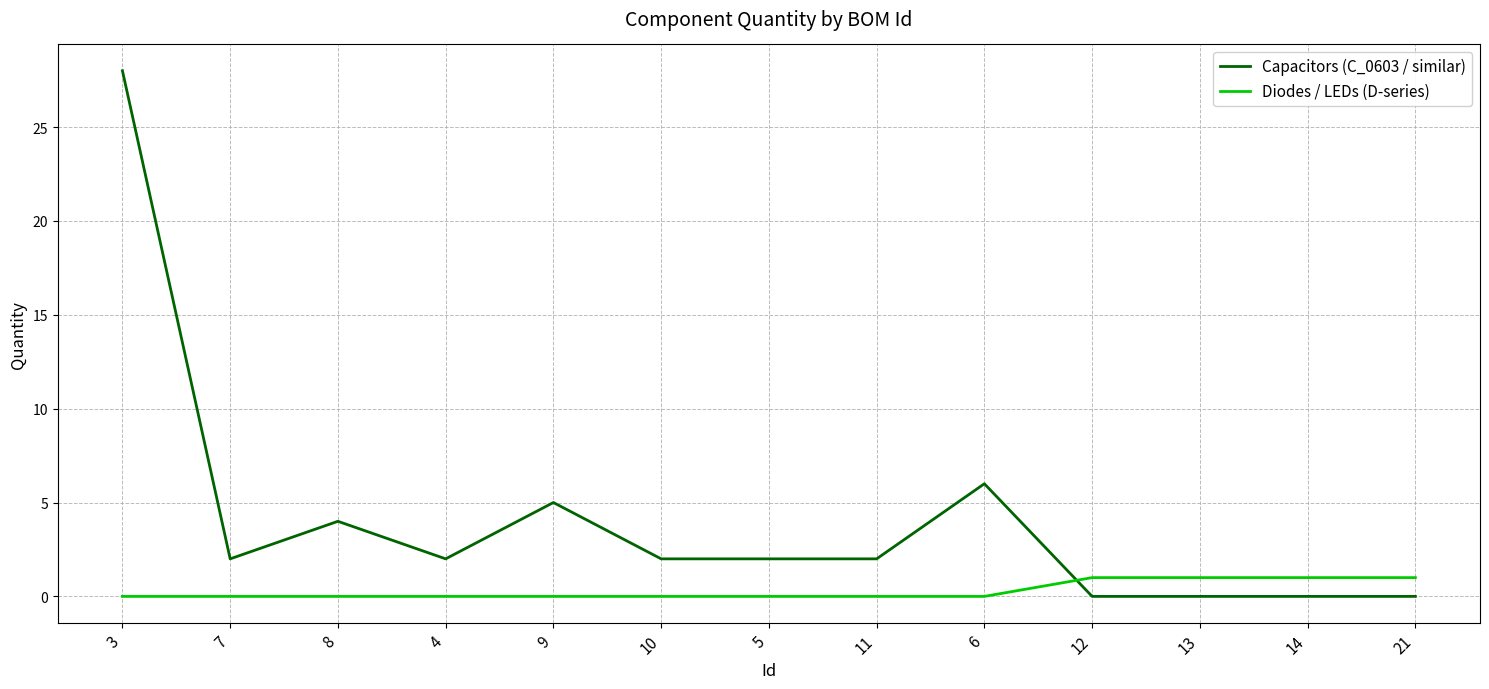

At which category is the sum across all series the highest?

3